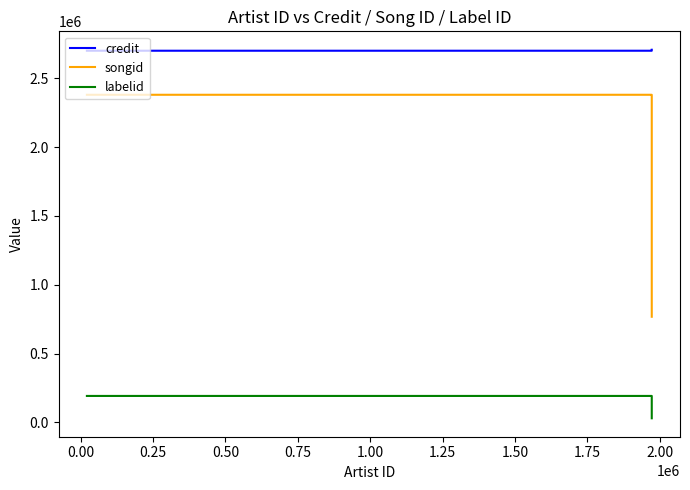

The credit series shows 2707591 at 0.50. True or false?

True